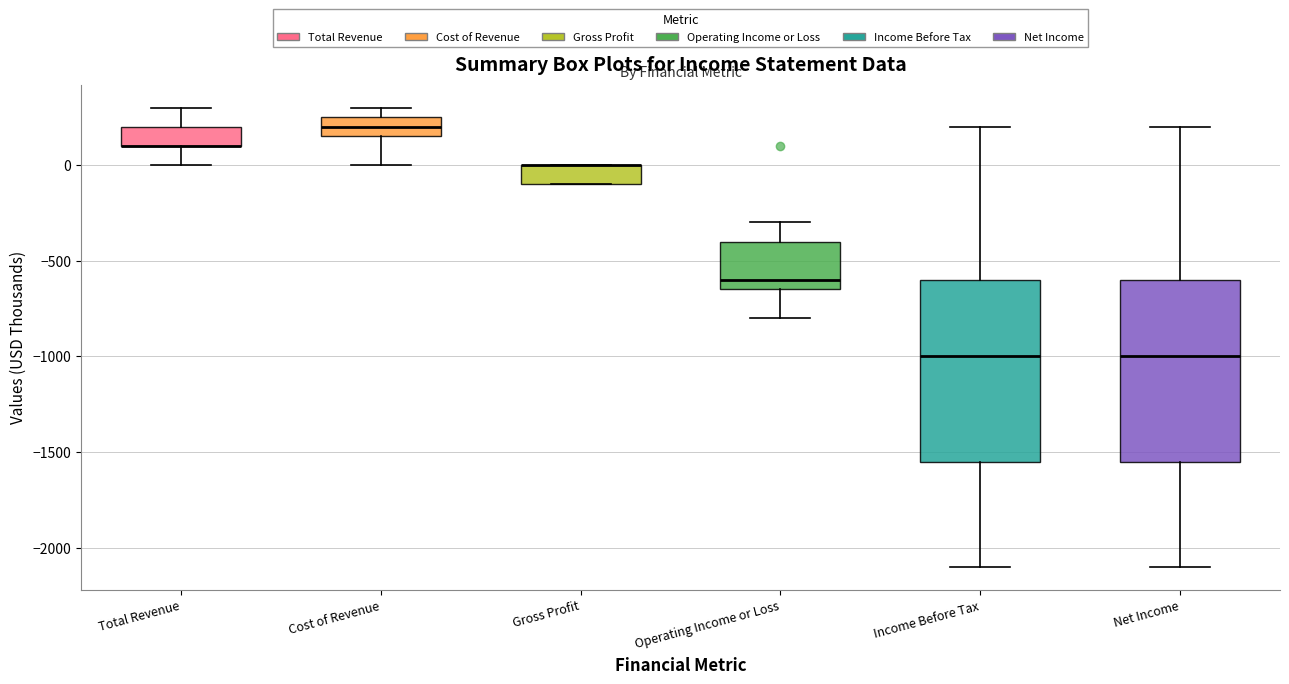

Reading left to right, read every box against the y-axis: the position of its median line, the range the box covers, and the ends of its whiskers. The values are not printed on the chart, so give them approximately, as read against the axis.

Total Revenue: median 100 (drawn on the box's lower edge), box 100 to 200, whiskers 0 to 300
Cost of Revenue: median 200, box 150 to 250, whiskers 0 to 300
Gross Profit: median 0 (drawn on the box's upper edge), box -100 to 0, whiskers -100 to 0
Operating Income or Loss: median -600, box -650 to -400, whiskers -800 to -300
Income Before Tax: median -1000, box -1550 to -600, whiskers -2100 to 200
Net Income: median -1000, box -1550 to -600, whiskers -2100 to 200